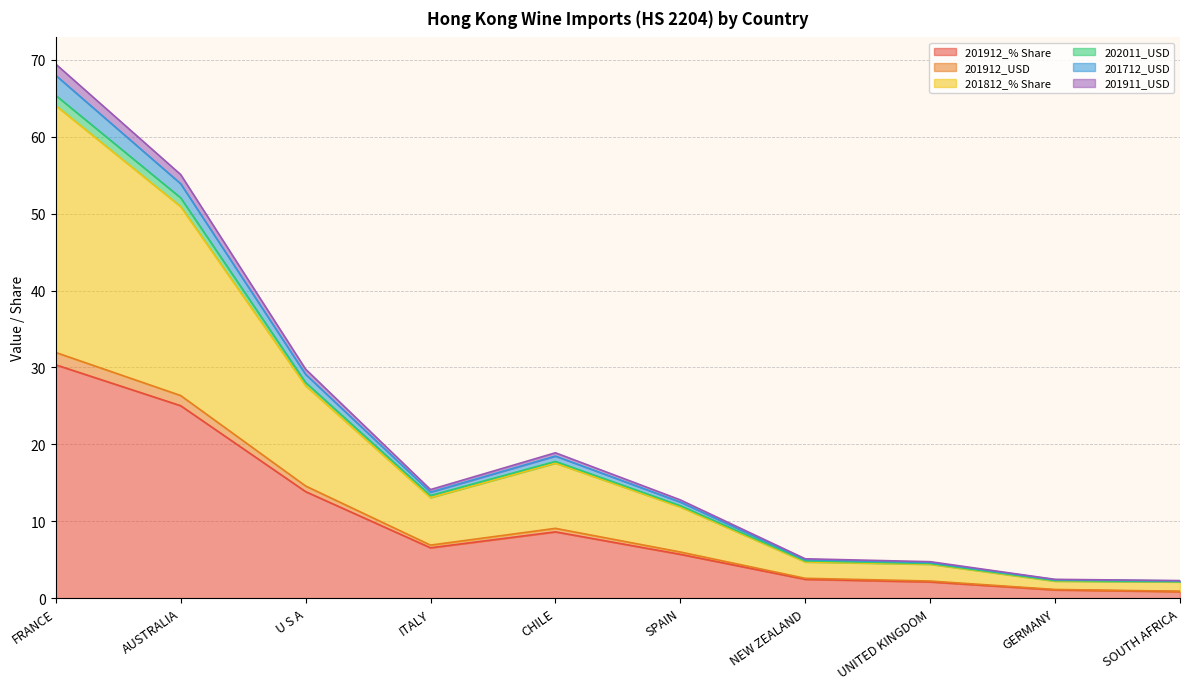

Which category has the highest value in the 201912_% Share series?

FRANCE